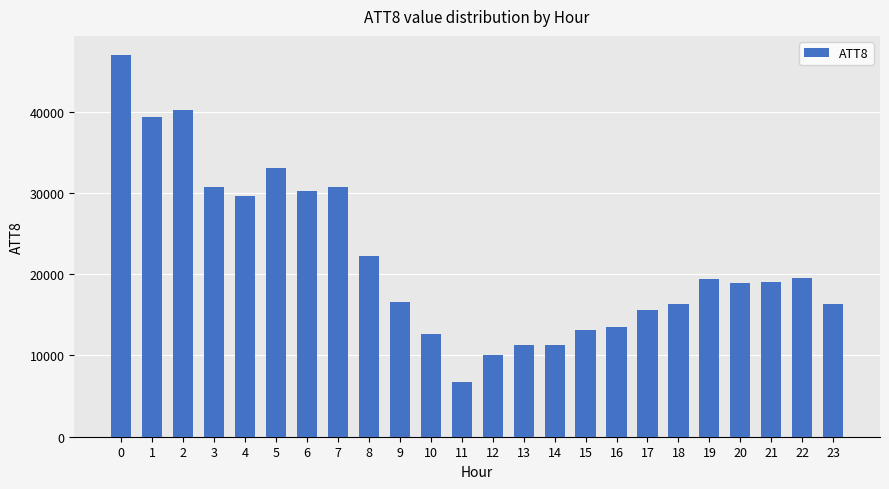

What is the change in value from 11 to 21?

+12300